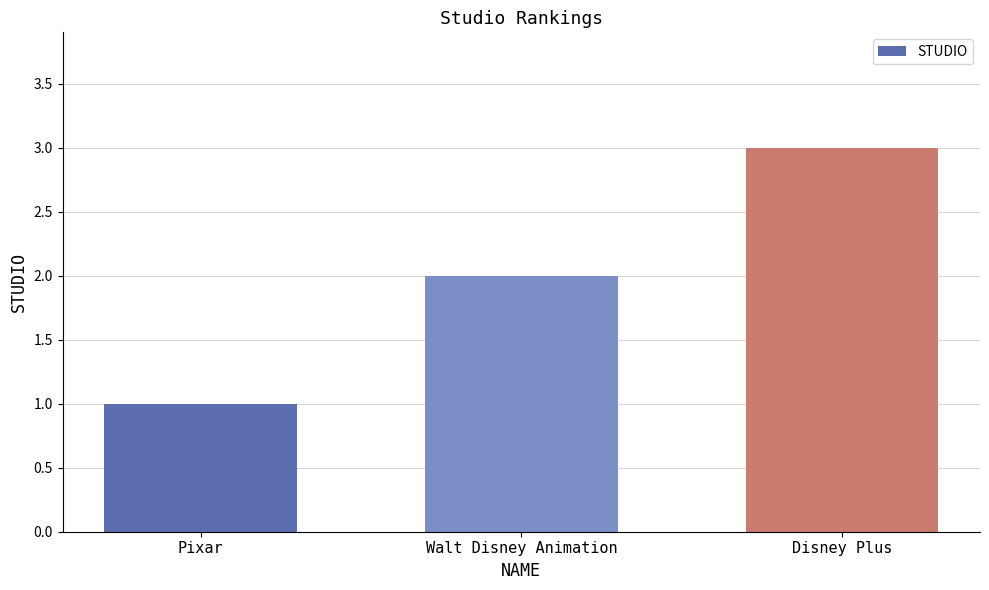

What is the difference between the values at Disney Plus and Pixar?

2